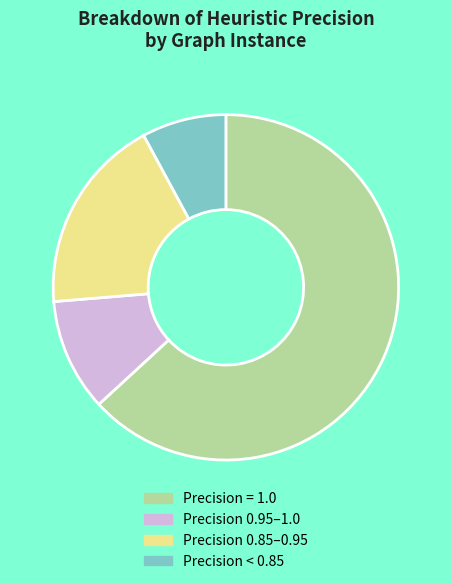

Which category accounts for the majority?

Precision = 1.0